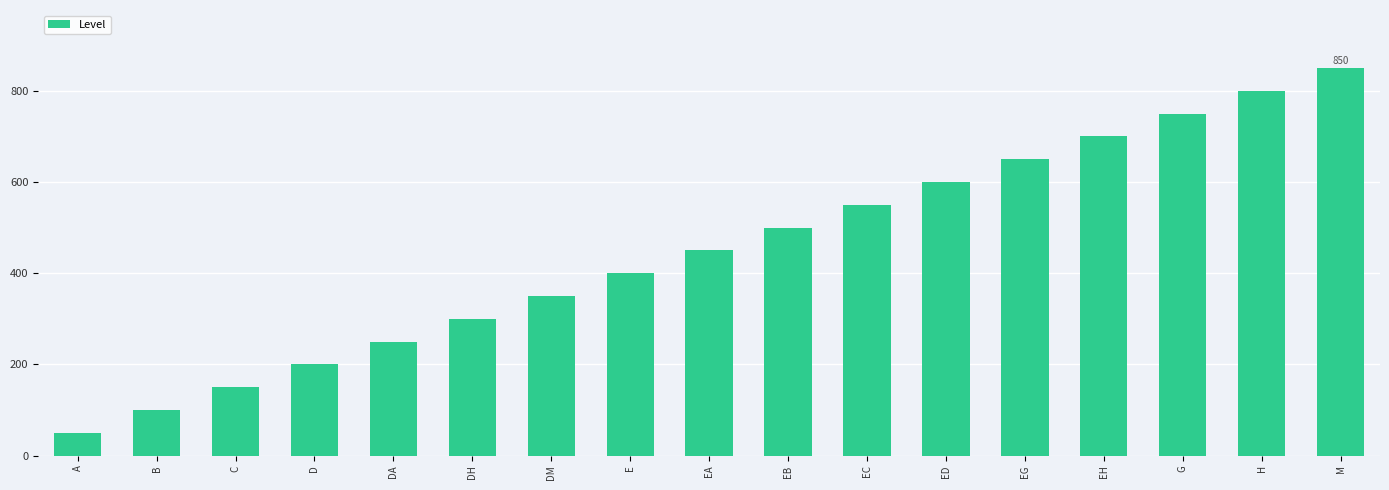

Reading left to right, transcribe all the data shown in this chart.

50	100	150	200	250	300	350	400	450	500	550	600	650	700	750	800	850